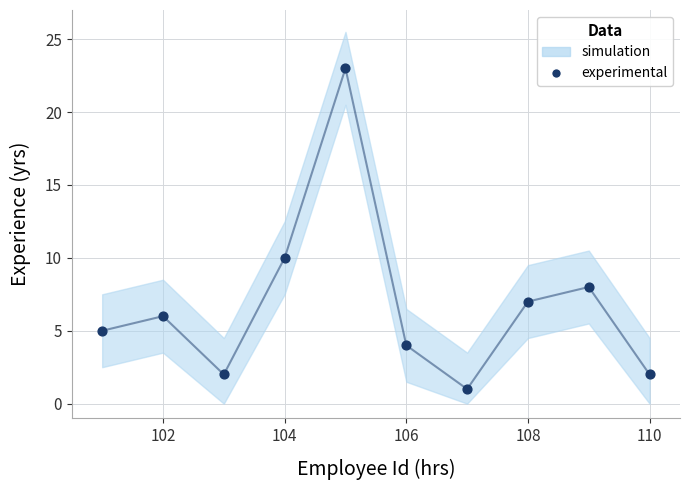

What is the range of Y values (max minus min)?

22